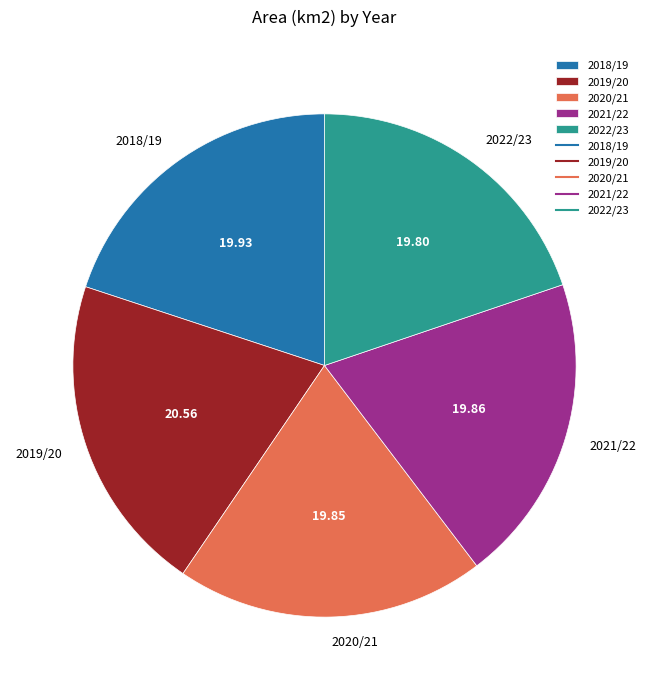

Is there any slice that represents more than half of the pie?

No